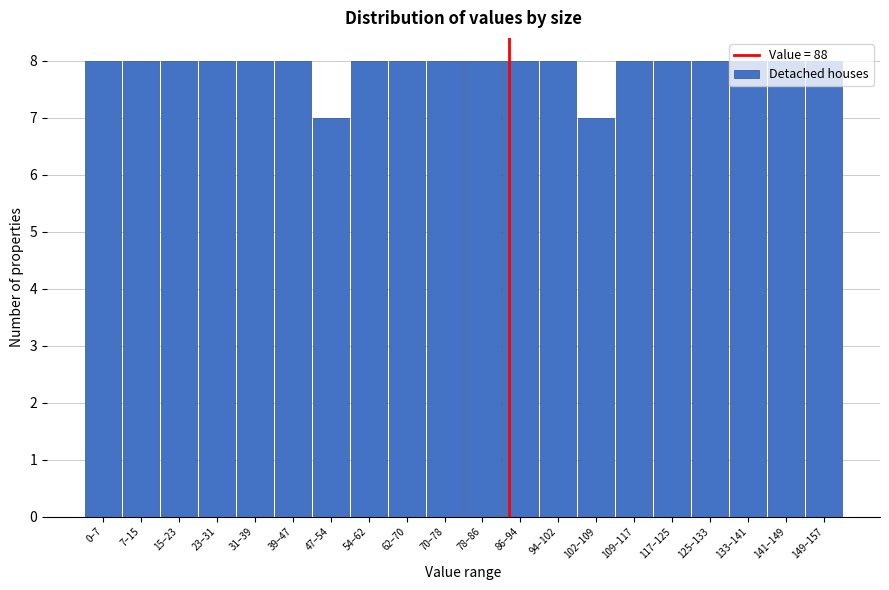

Which has a higher value, 102–109 or 94–102?

94–102